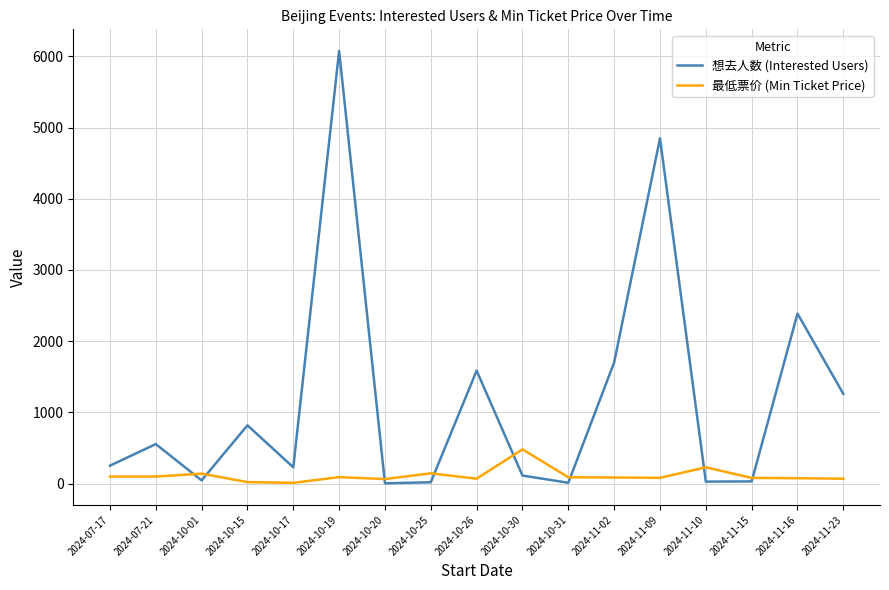

In 最低票价 (Min Ticket Price), how many points are higher than both neighbors (excluding endpoints)?

5